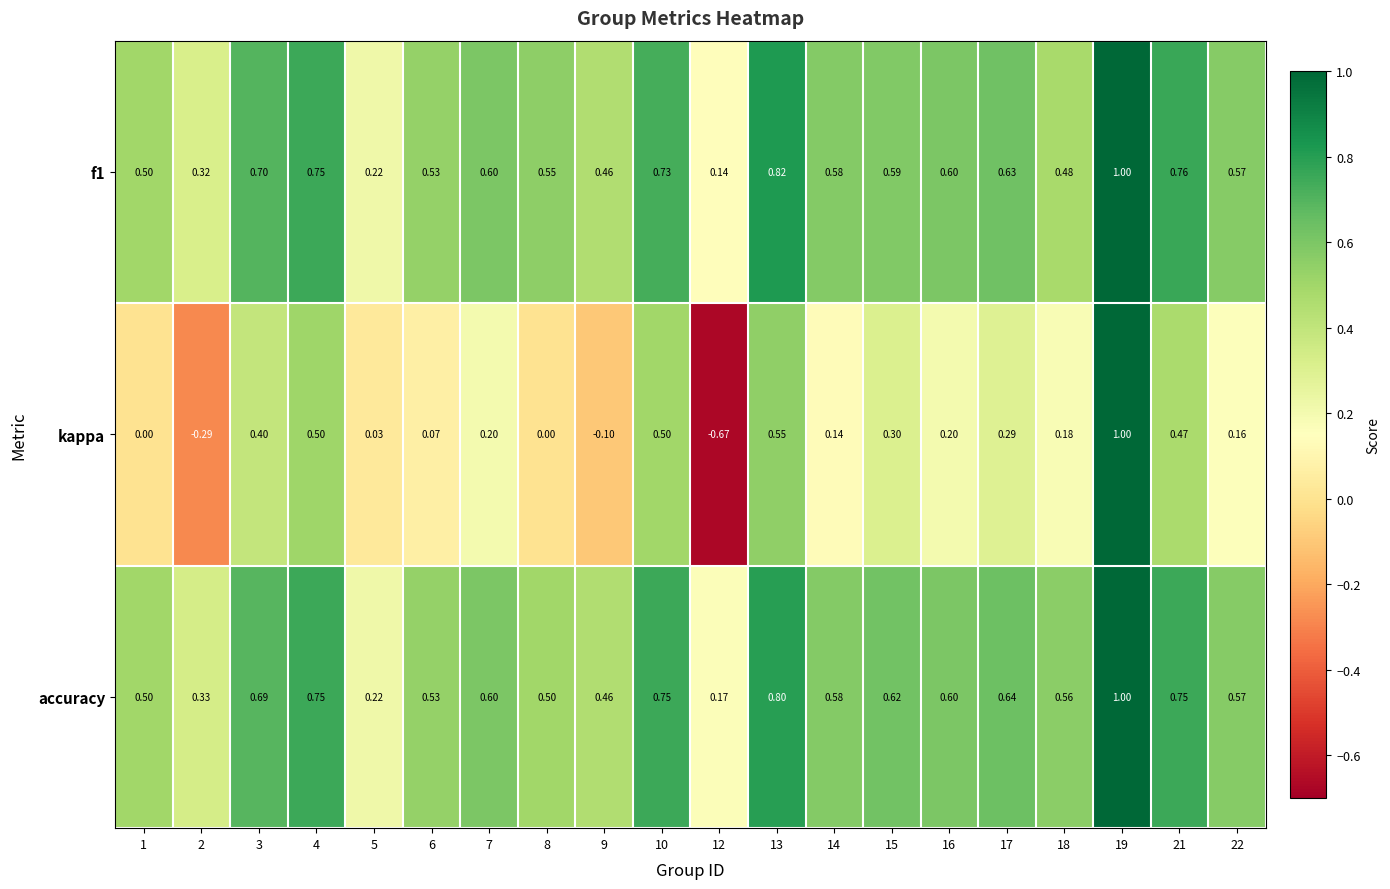

Which series has the largest range (max minus min)?

kappa